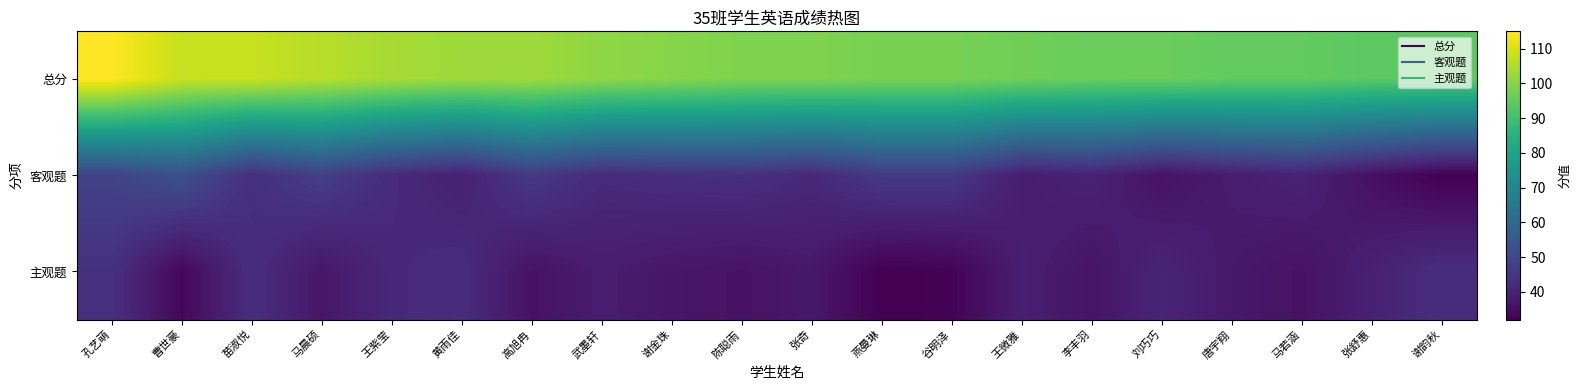

Reading right to left, transcribe all the data shown in this chart.

总分: 谢韵秋=94.0	张舒惠=94.0	马若涵=95.0	唐宇翔=95.0	刘巧巧=96.0	李丰羽=96.0	王微雅=97.0	谷明泽=98.0	燕曼琳=98.0	张奇=99.0	陈聪雨=99.0	谢金珠=100.0	武墨轩=101.0	高旭冉=103.0	黄雨佳=103.0	王紫莹=104.0	马晨硕=106.0	苗淑悦=108.0	曹世豪=108.0	孔艺萌=115.0
客观题: 谢韵秋=32.0	张舒惠=35.5	马若涵=40.0	唐宇翔=38.5	刘巧巧=36.0	李丰羽=40.0	王微雅=38.5	谷明泽=46.0	燕曼琳=46.0	张奇=41.5	陈聪雨=43.5	谢金珠=43.0	武墨轩=42.0	高旭冉=46.0	黄雨佳=39.5	王紫莹=42.0	马晨硕=47.5	苗淑悦=43.0	曹世豪=52.5	孔艺萌=48.5
主观题: 谢韵秋=43.0	张舒惠=39.5	马若涵=36.0	唐宇翔=37.5	刘巧巧=40.5	李丰羽=36.5	王微雅=39.0	谷明泽=32.5	燕曼琳=32.0	张奇=37.5	陈聪雨=36.0	谢金珠=37.0	武墨轩=38.5	高旭冉=36.0	黄雨佳=42.5	王紫莹=41.5	马晨硕=37.0	苗淑悦=43.0	曹世豪=33.5	孔艺萌=43.5